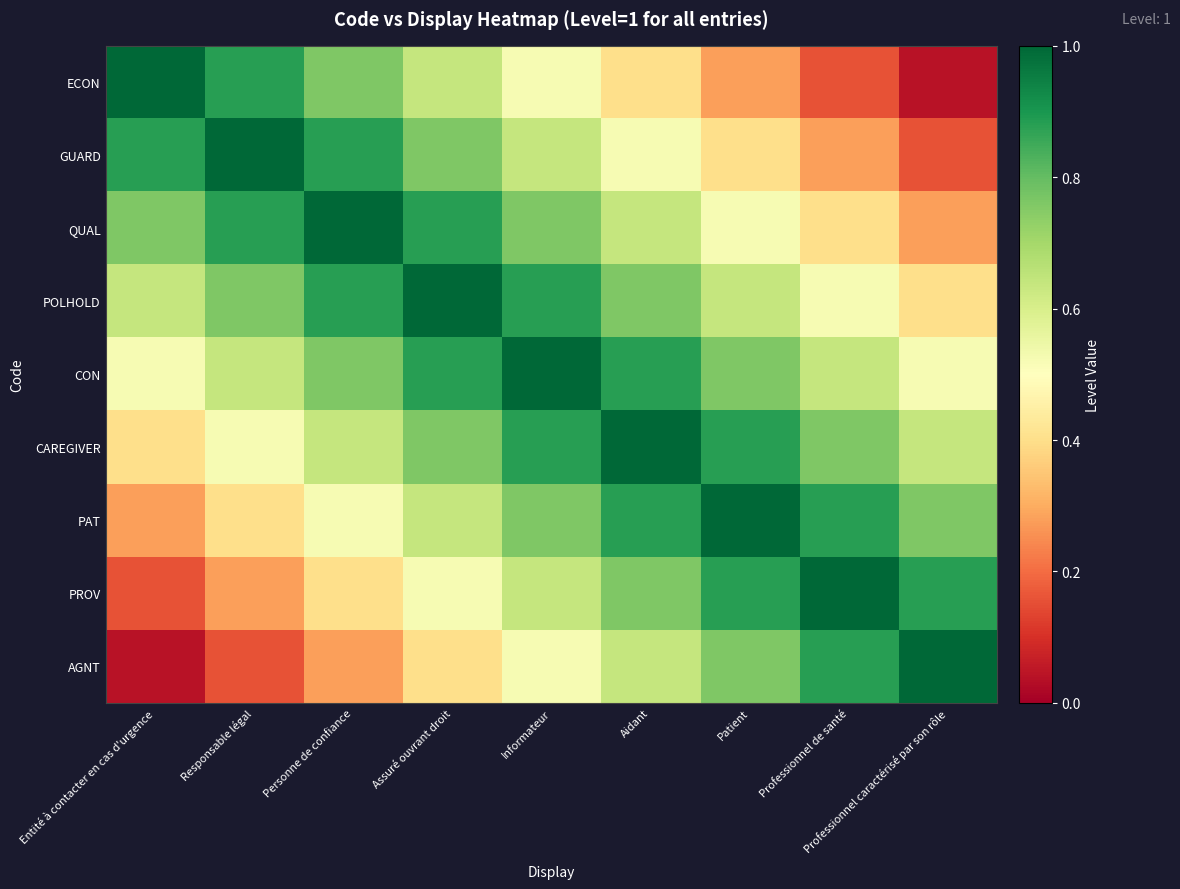

At Patient, list the series in order from smallest to largest.

ECON, GUARD, QUAL, POLHOLD, CON, AGNT, CAREGIVER, PROV, PAT